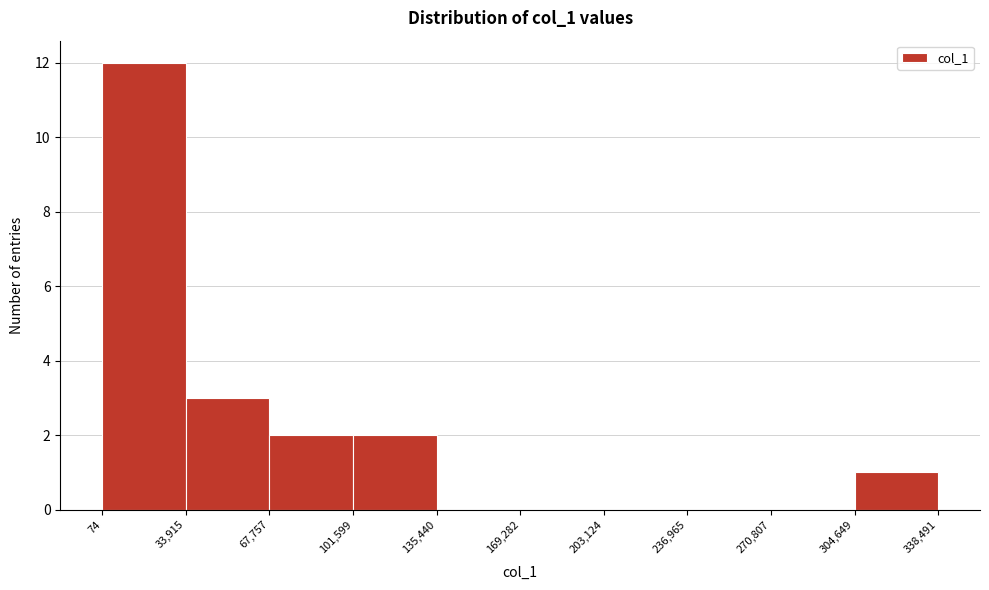

Which range on the x-axis has the tallest bar?

74 to 33,915